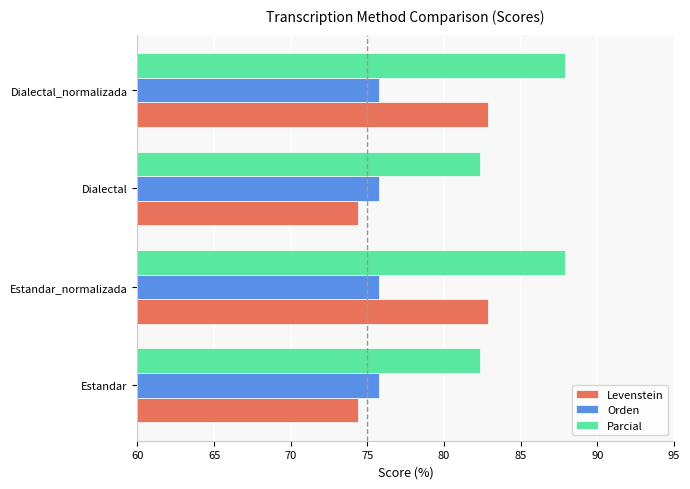

The value of Levenstein at Estandar_normalizada is 29.0. True or false?

False